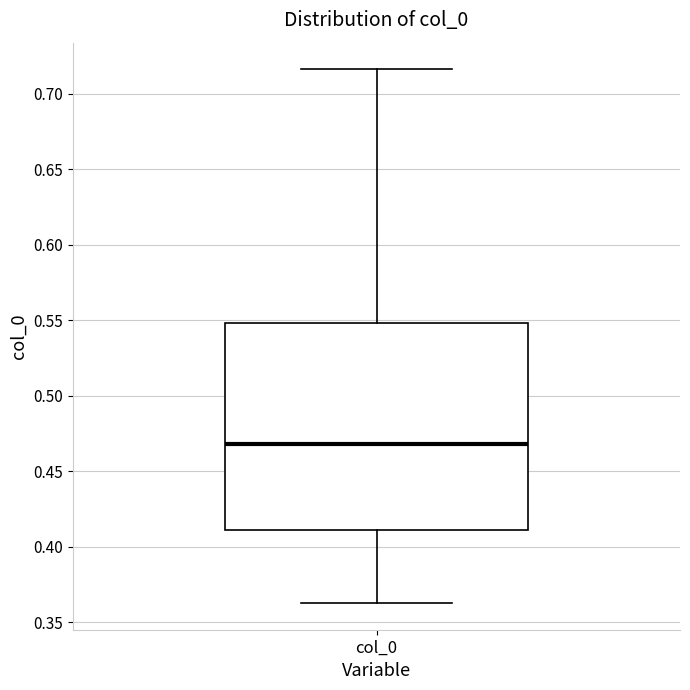

Read this box plot against the y-axis: the position of the median line, the range covered by the box, and the ends of both whiskers. The values are not printed on the chart, so give them approximately, as read against the axis.

median 0.470, box 0.410 to 0.550, whiskers 0.365 to 0.715